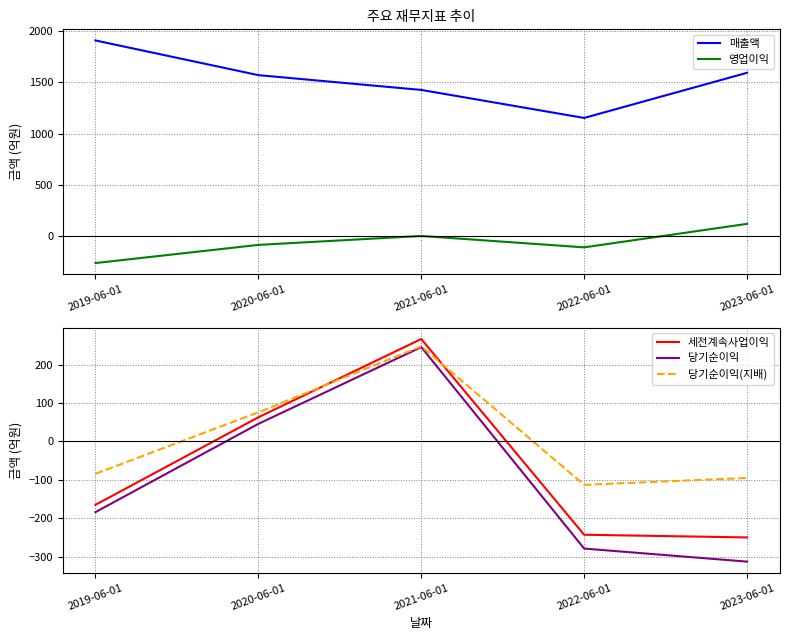

Where does the 매출액 series first go above 1569?

2019-06-01